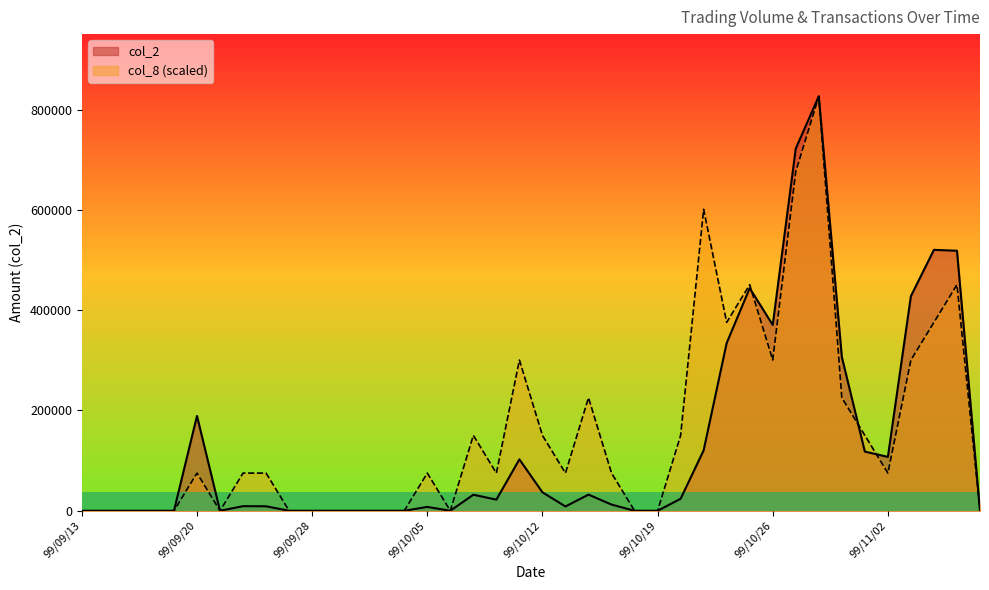

Does the chart display data point markers on the line(s)?

No